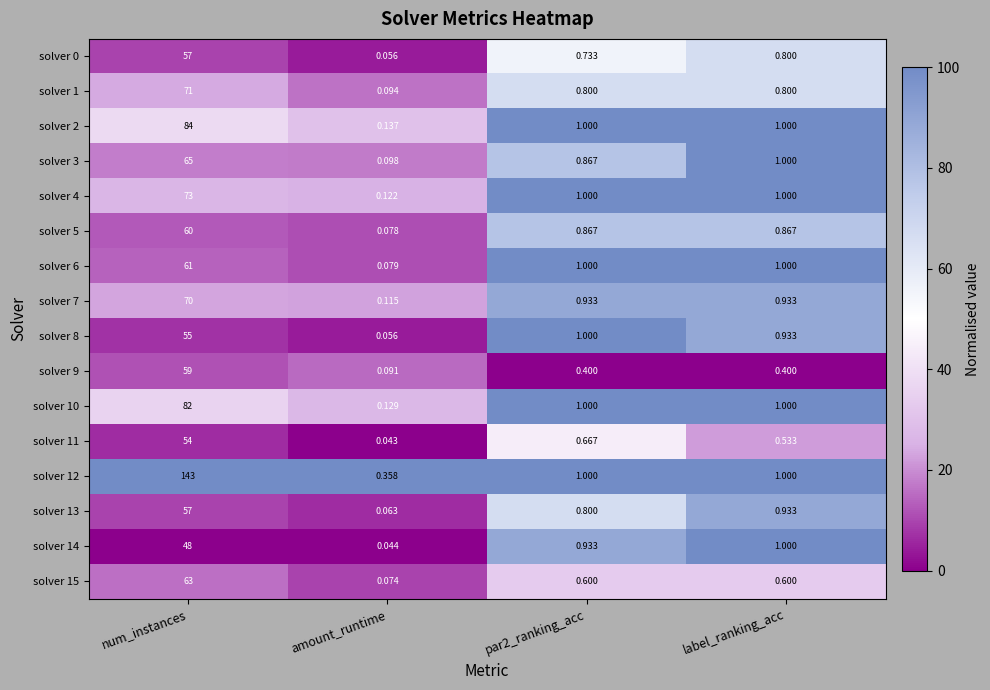

At which label does solver 10 first exceed 1?

num_instances